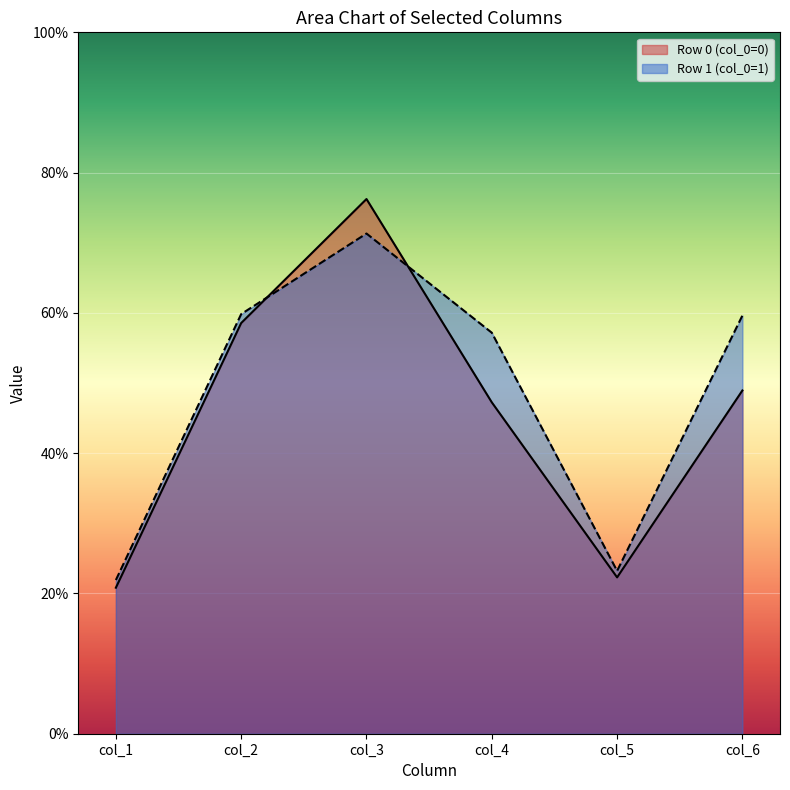

Reading left to right, what are all the values shown in this chart?

col_1: 0=20.8	1=21.9
col_2: 0=58.6	1=59.8
col_3: 0=76.2	1=71.3
col_4: 0=47.2	1=57.2
col_5: 0=22.3	1=23.2
col_6: 0=48.9	1=59.6